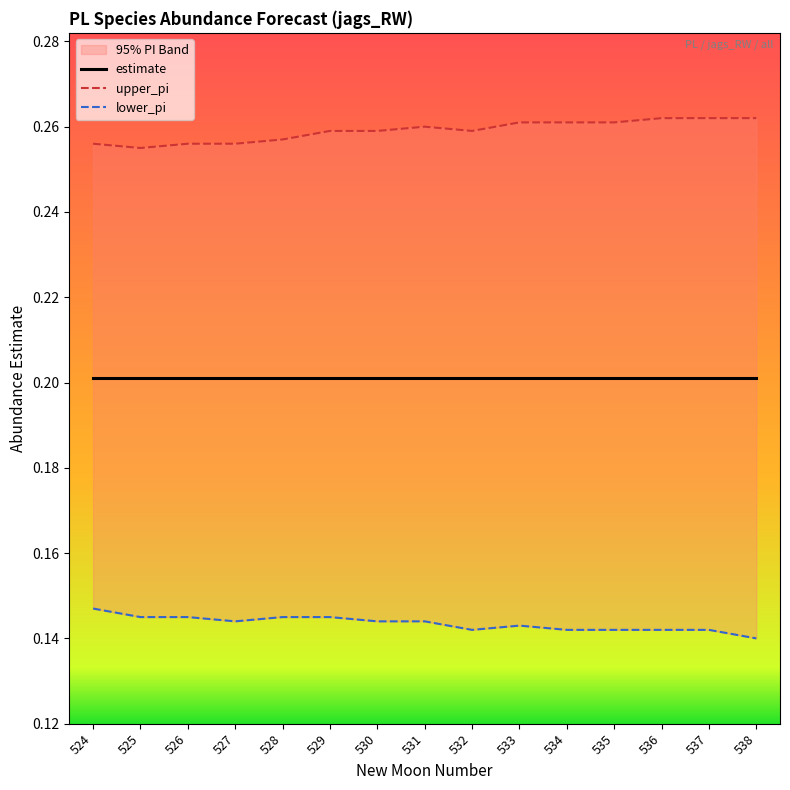

Where is lower_pi nearest to the value 0?

538